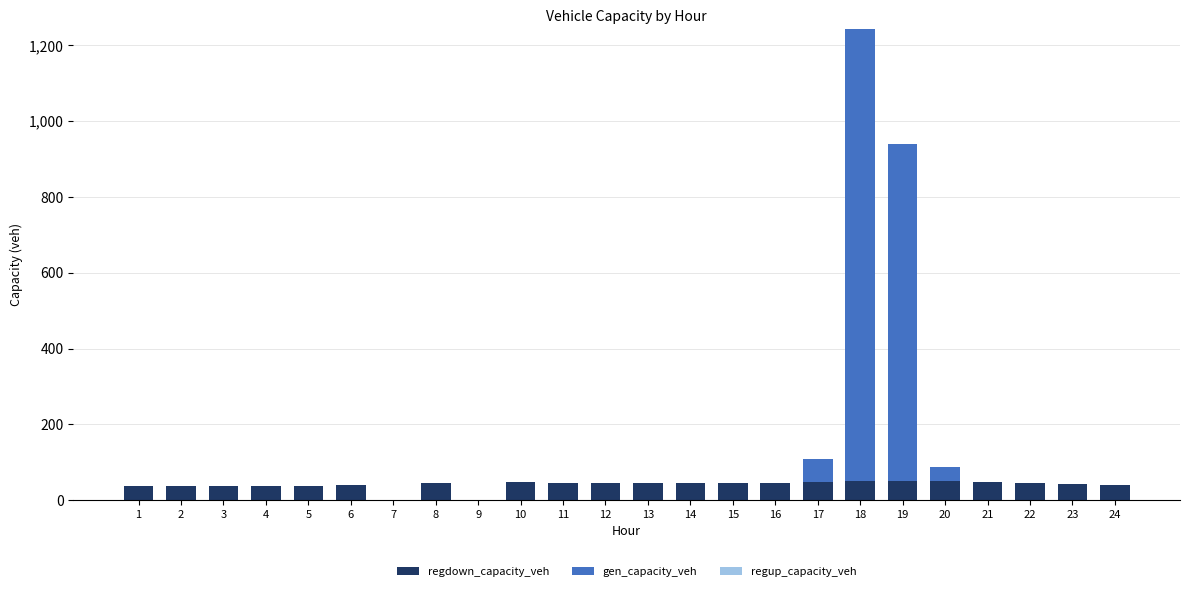

What is the highest value of the regdown_capacity_veh series?

50.9